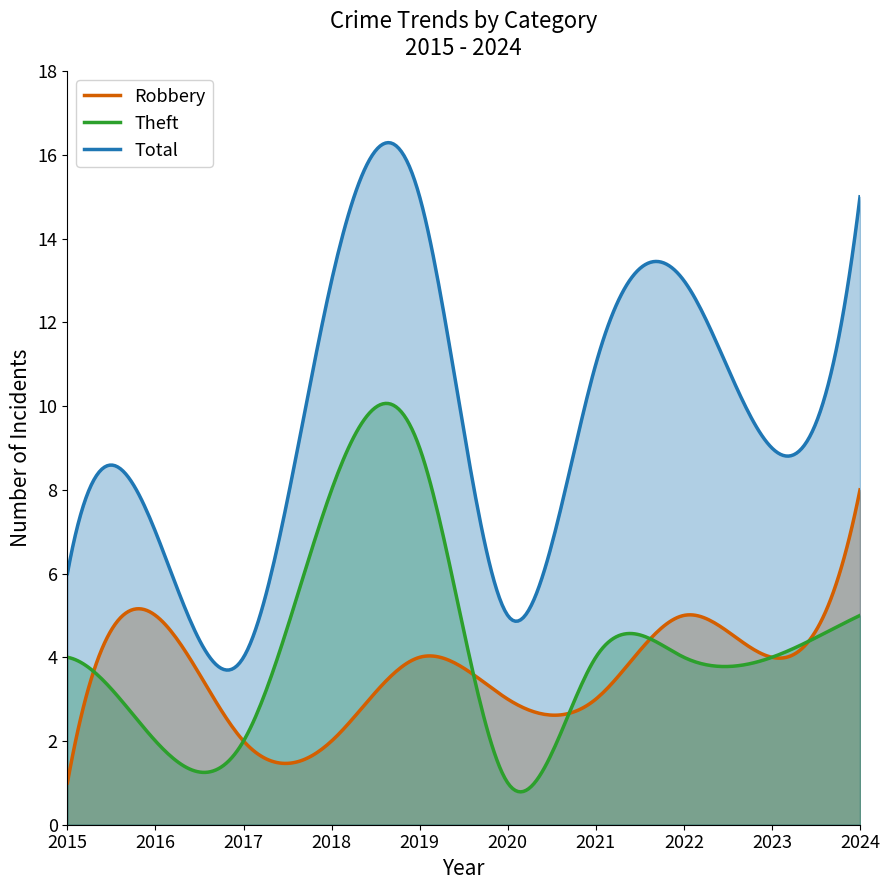

At which label is Theft closest to 5?

2024